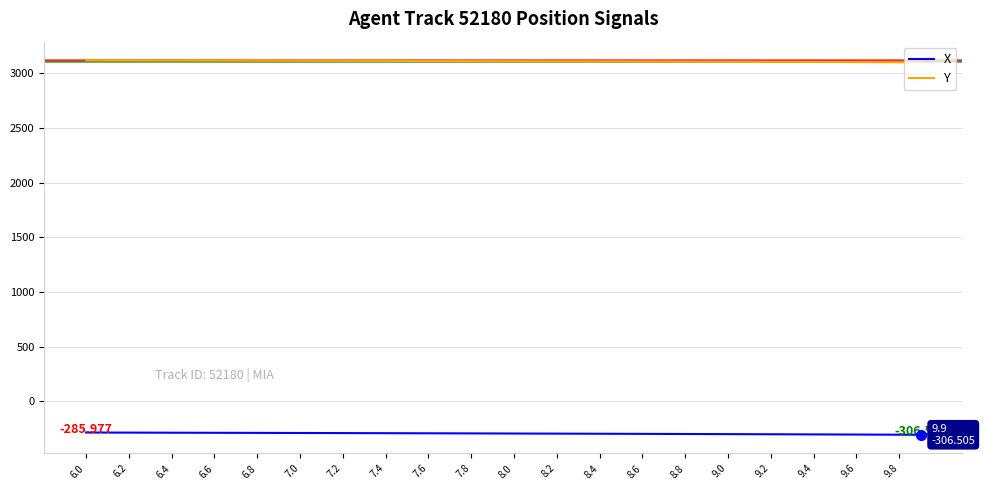

What is the sum of all X values?

-11813.0